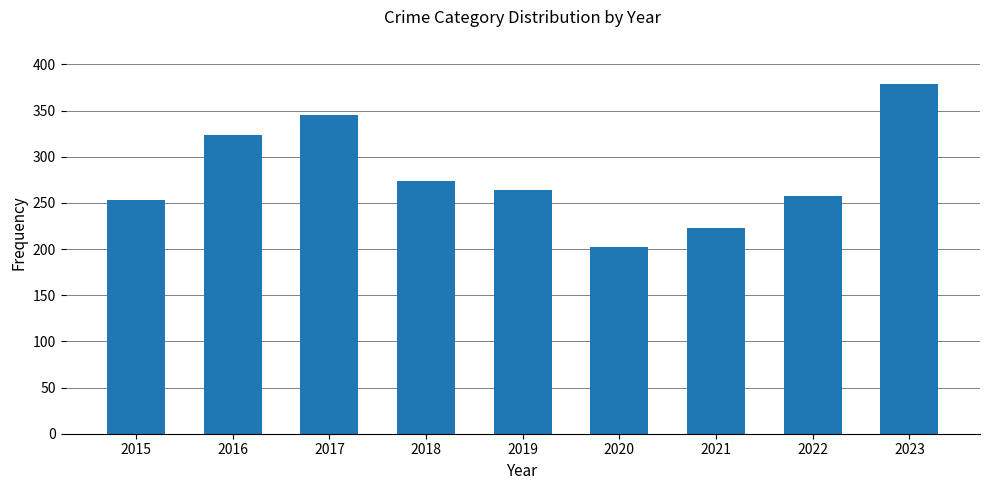

Are the bars horizontal?

No